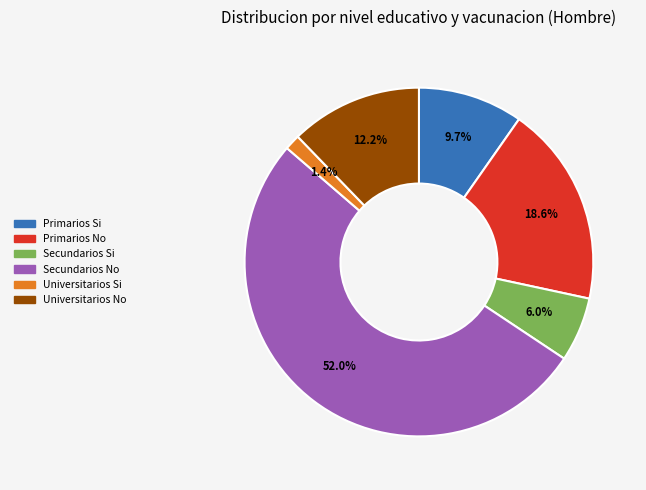

What is the smallest slice in the pie chart?

Universitarios Si